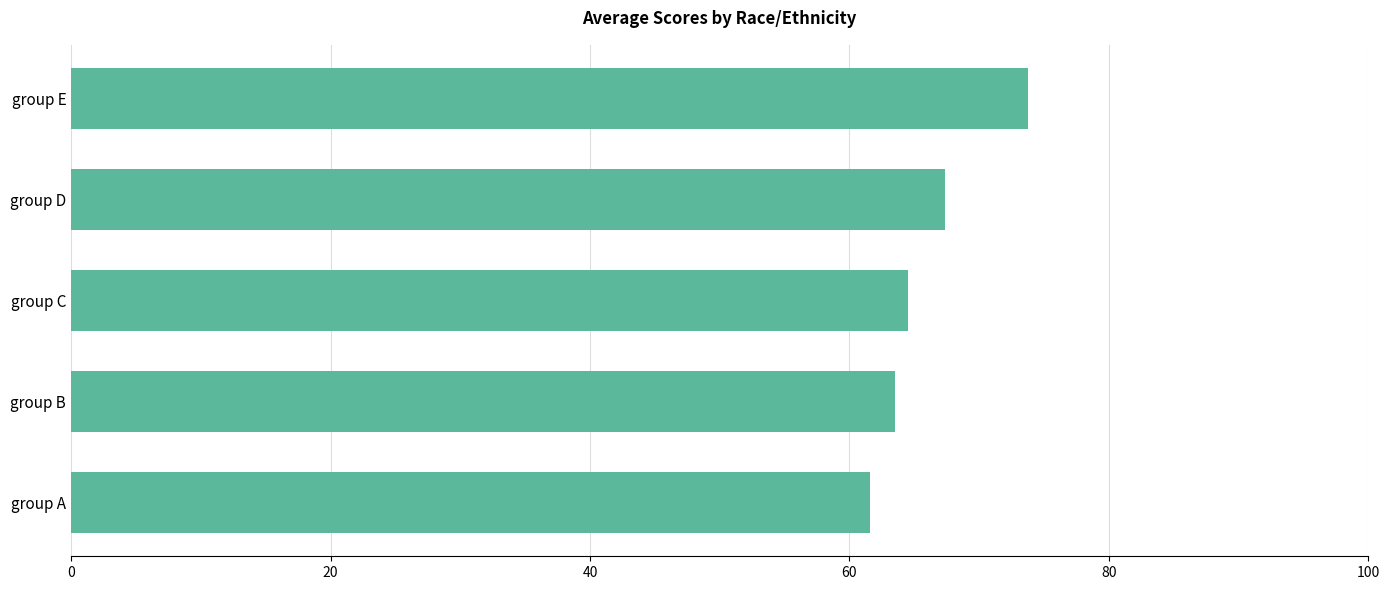

What is the smallest value displayed?

61.6